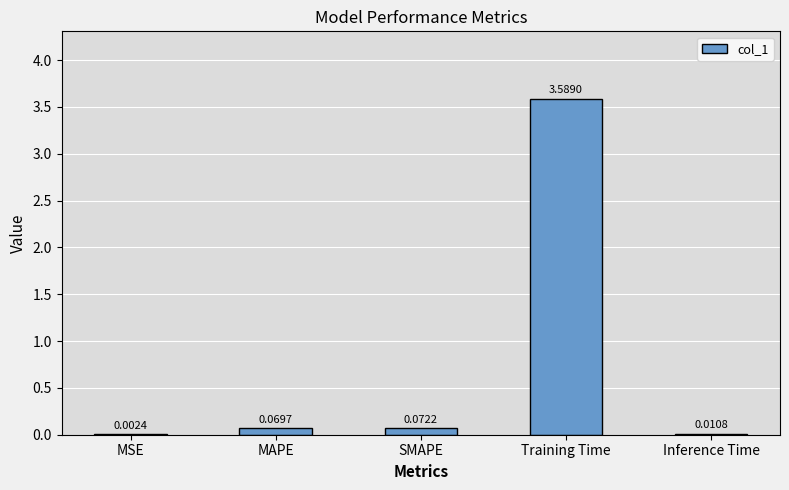

Which has a higher value, MAPE or Training Time?

Training Time